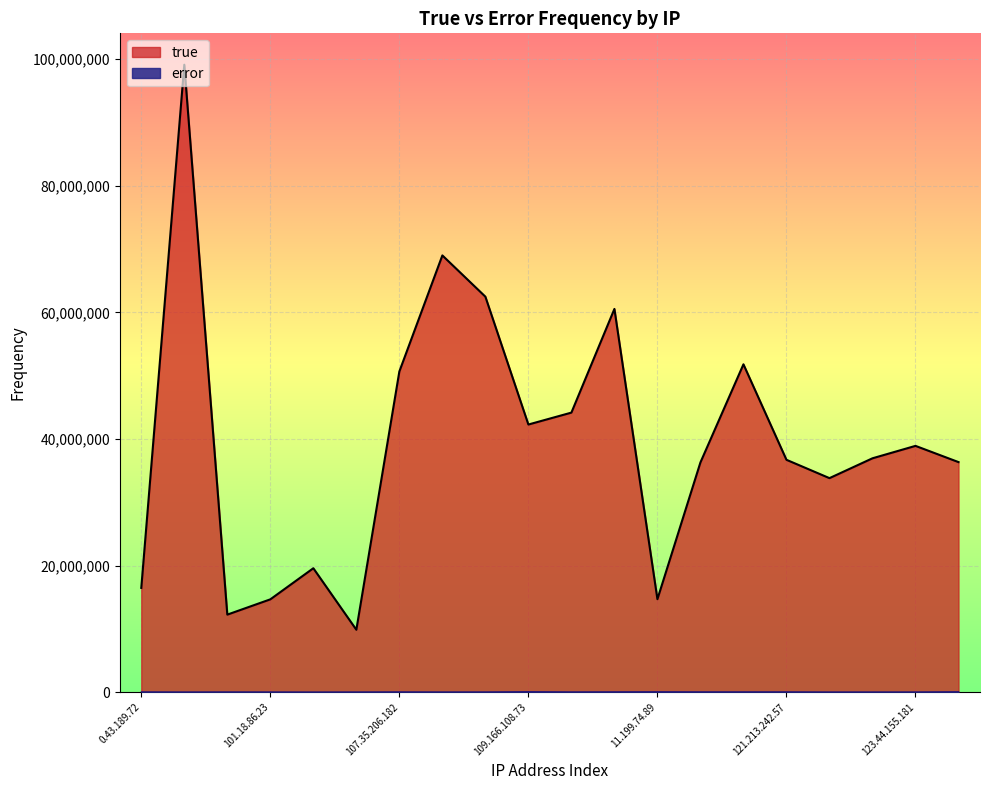

True or false: true and error intersect in this chart.

False